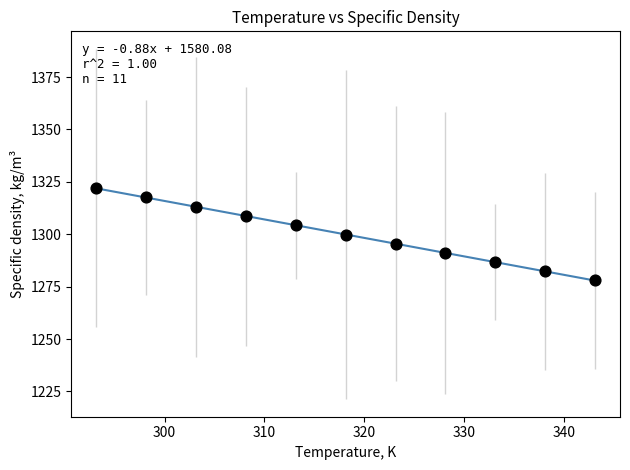

What is the range of X values (max minus min)?

50.0